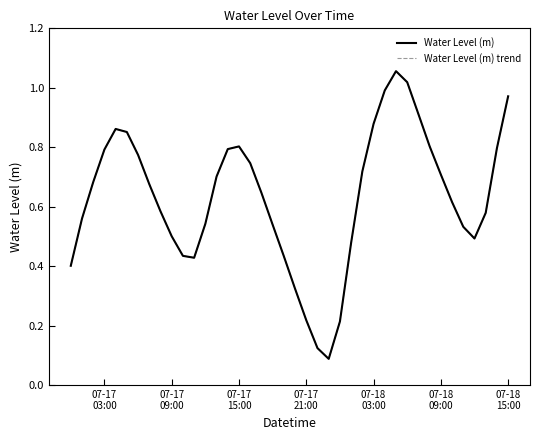

Does the chart display data point markers on the line(s)?

No